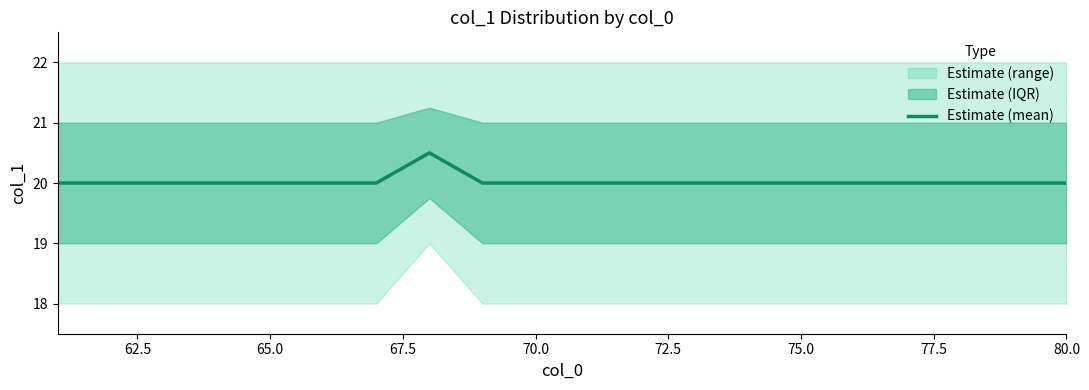

Reading left to right, list all the values displayed in this chart.

20.0	20.0	20.0	20.0	20.0	20.0	20.0	20.5	20.0	20.0	20.0	20.0	20.0	20.0	20.0	20.0	20.0	20.0	20.0	20.0